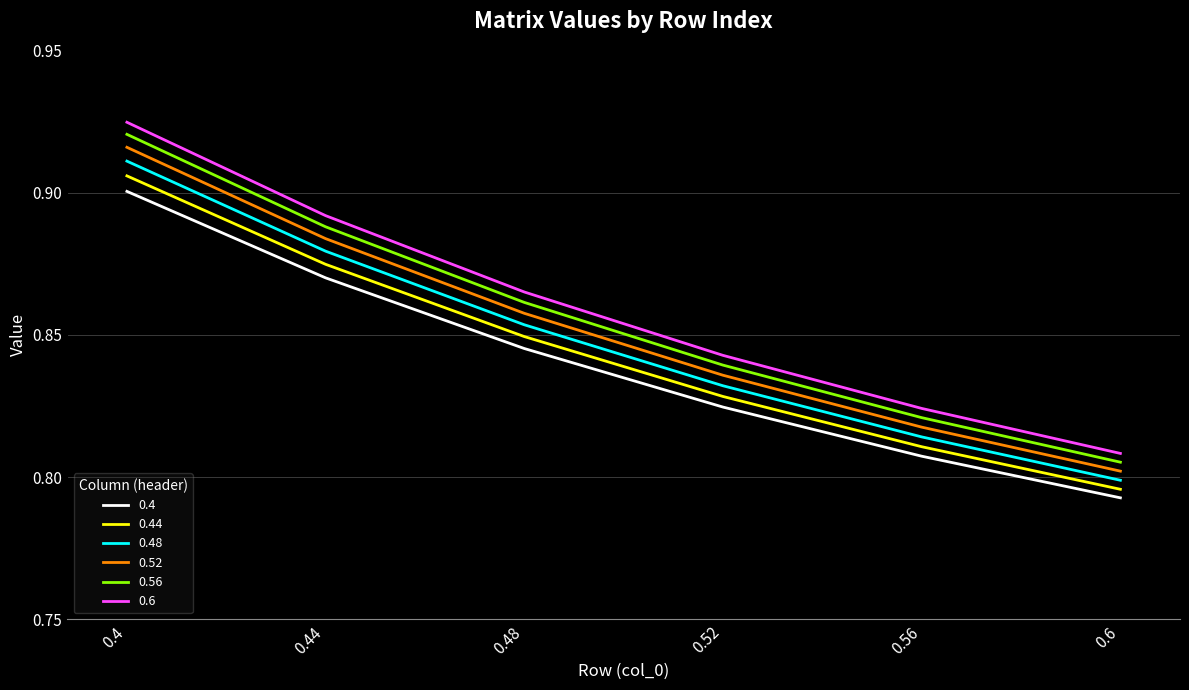

Where is 0.4 nearest to the value 0?

0.6